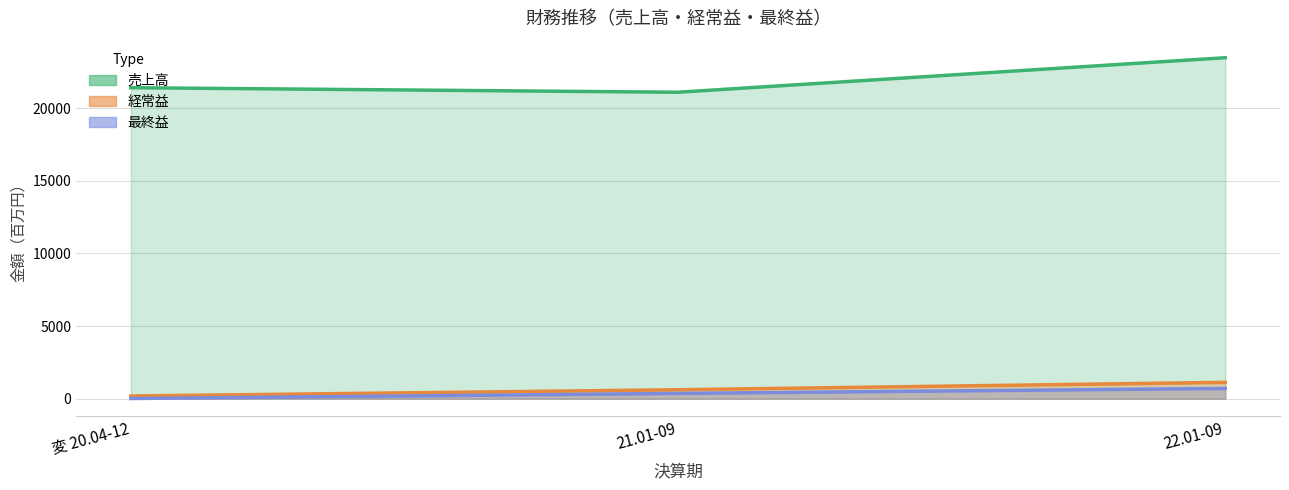

Count the number of data series in this chart.

3